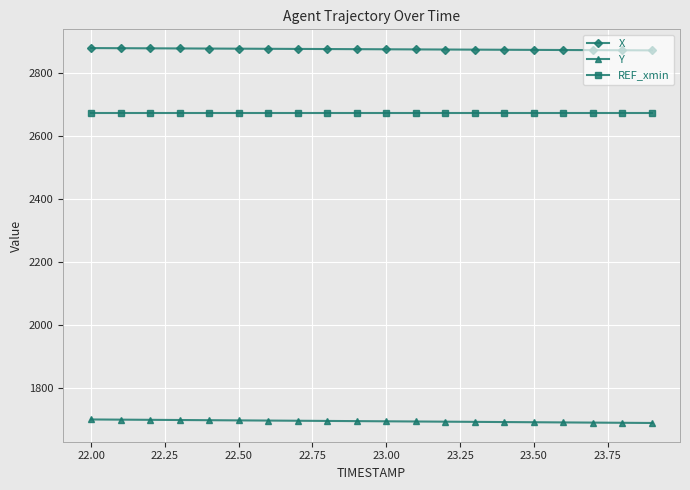

What is the smallest value displayed?

1687.6